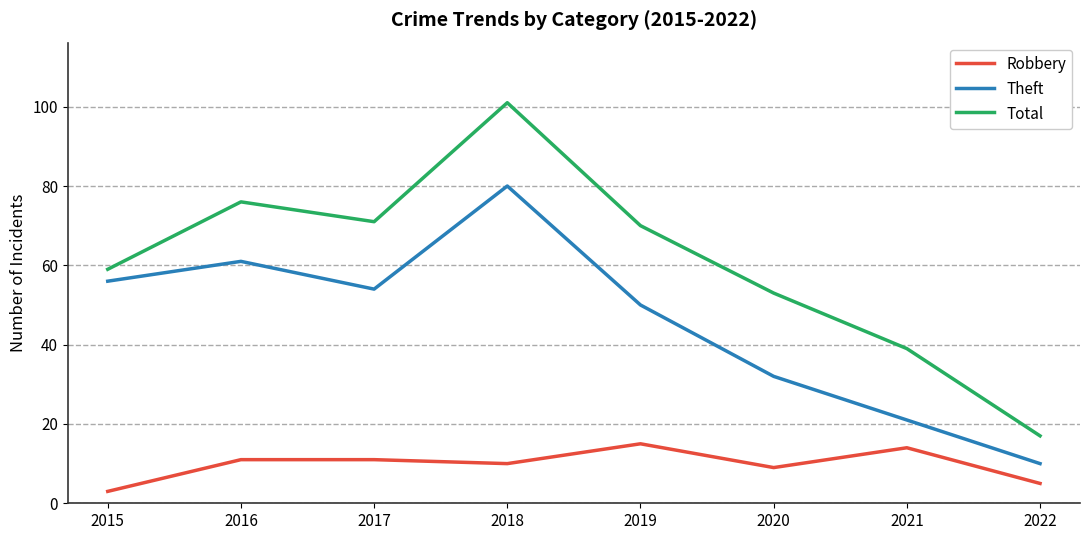

What is the sum of all Robbery values?

78